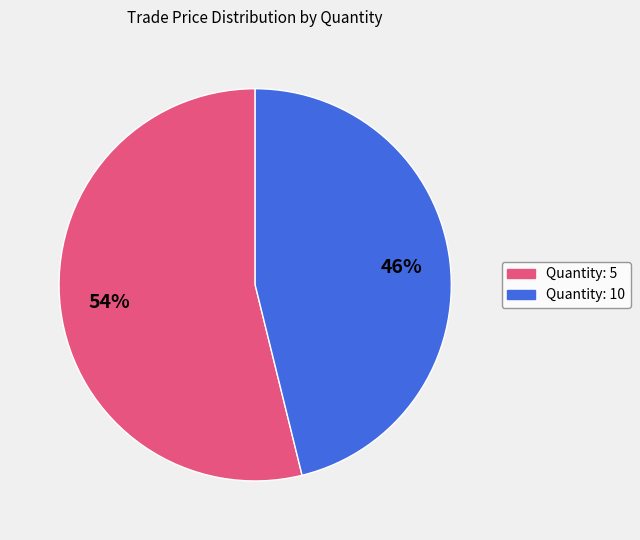

To the nearest percent, what is the difference between the largest and smallest slice percentages?

8%